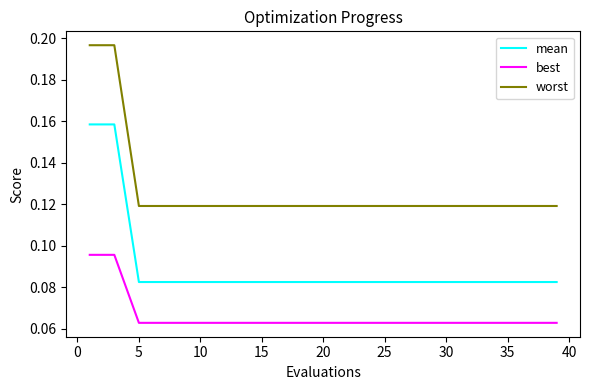

Which series has the widest spread of values?

worst